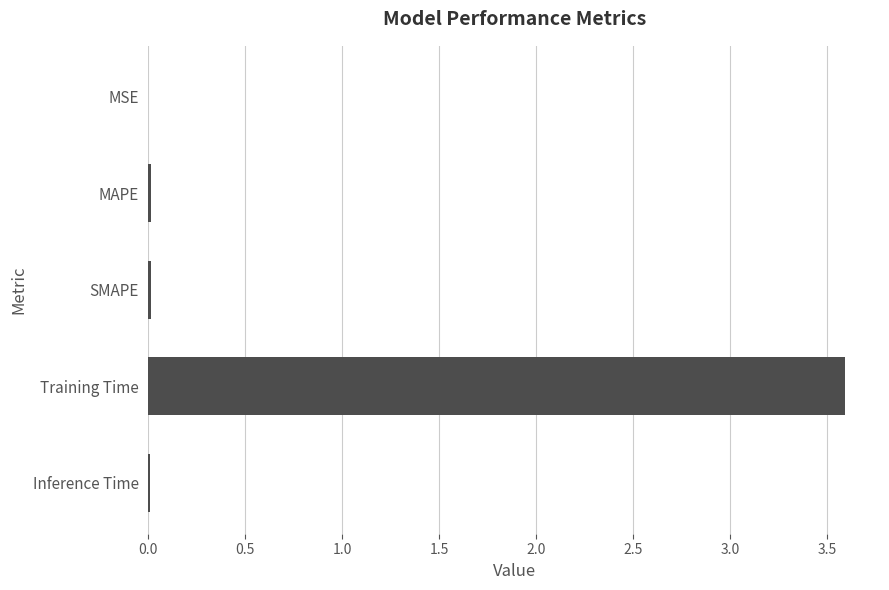

True or false: the data shows 0.0 at SMAPE.

True